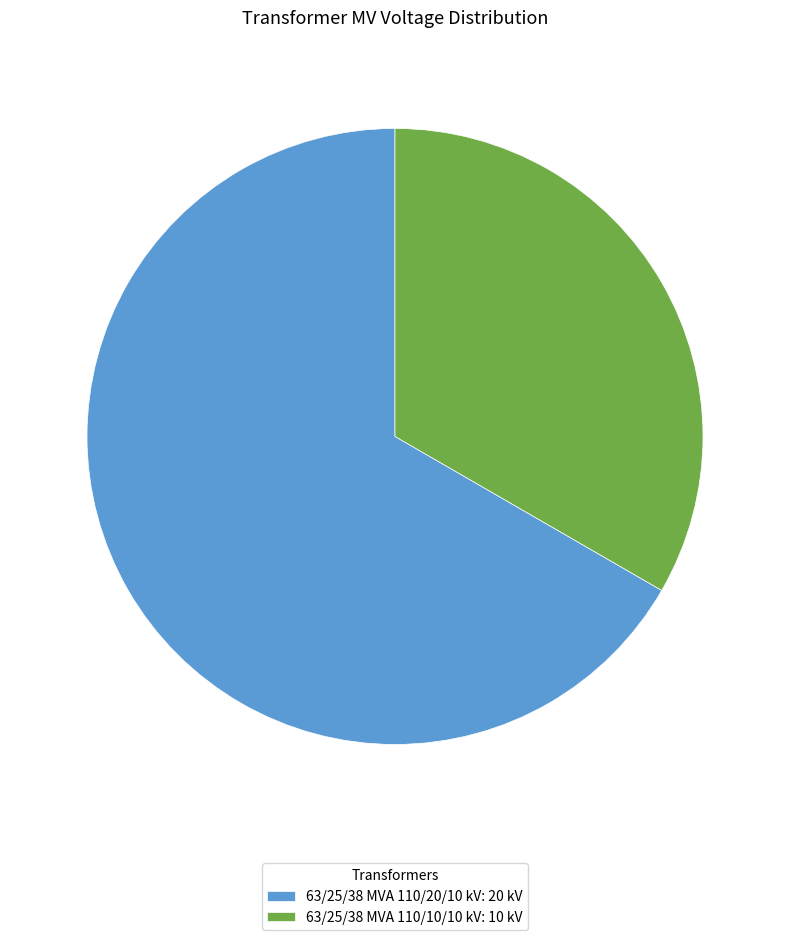

True or false: 63/25/38 MVA 110/20/10 kV accounts for 73% of the total.

False